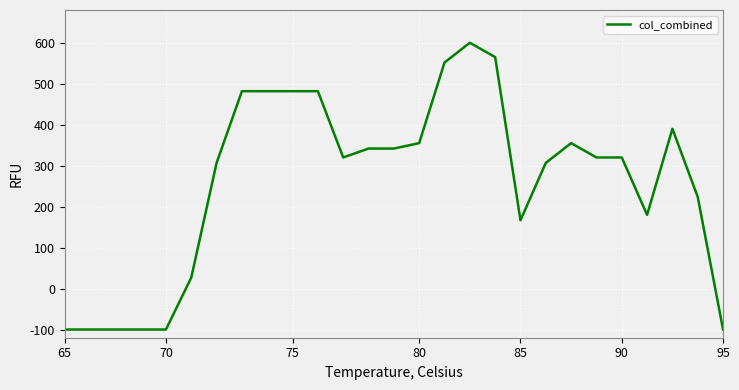

What is the maximum value shown in the chart?

600.0